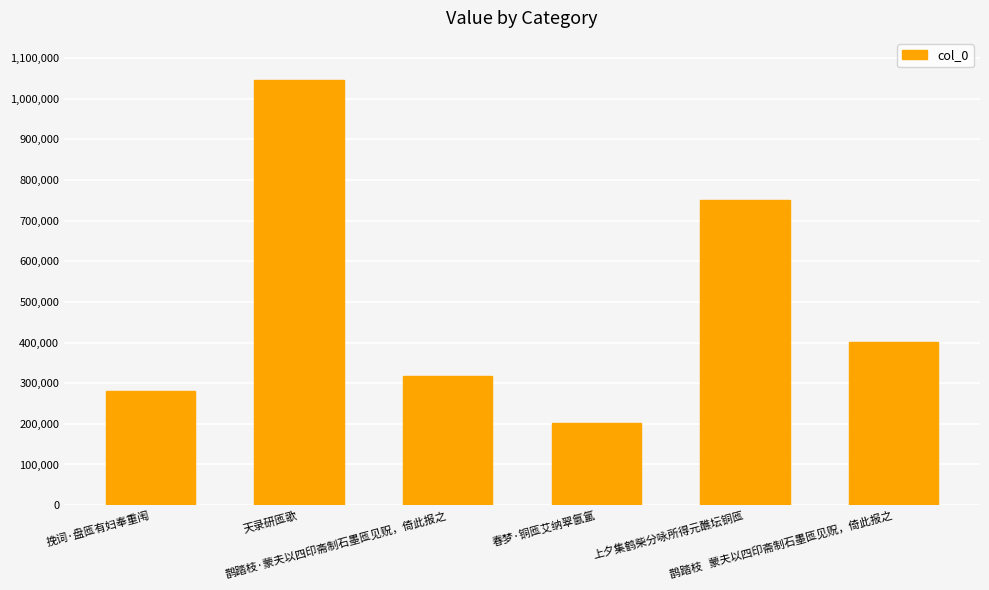

Is it true that the value at 鹊踏枝·蒙夫以四印斋制石墨匜见贶，倚此报之 is 318491?

True